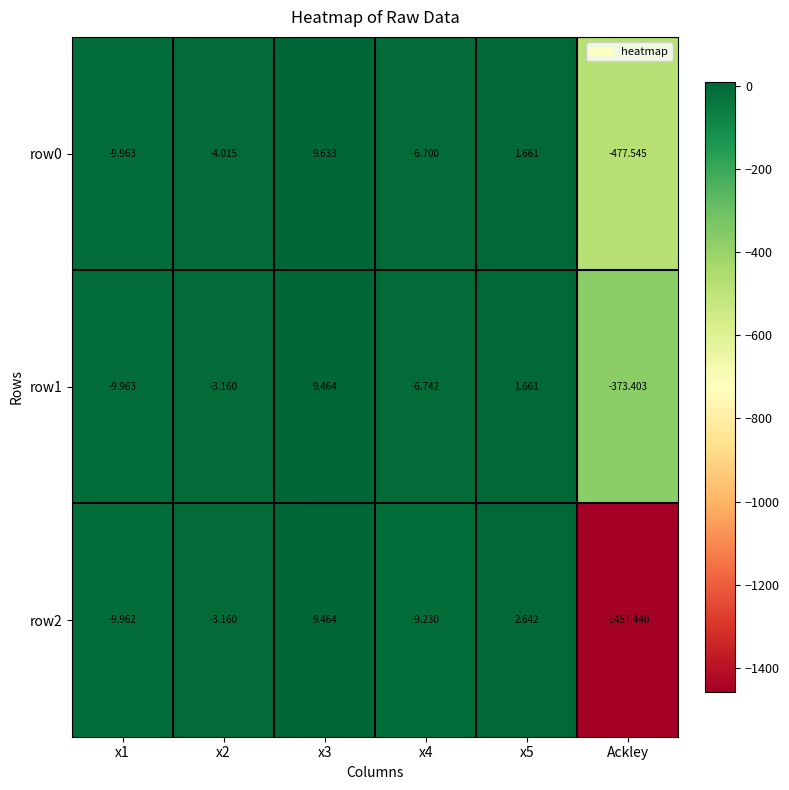

Which label corresponds to the smallest value in the chart?

Ackley